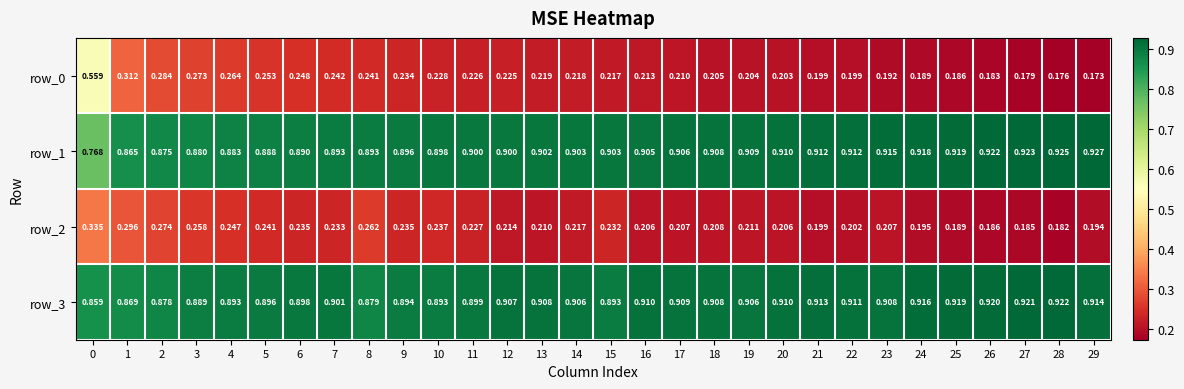

Is the value of row_0 at 0 greater than the value of row_2 at 3?

Yes